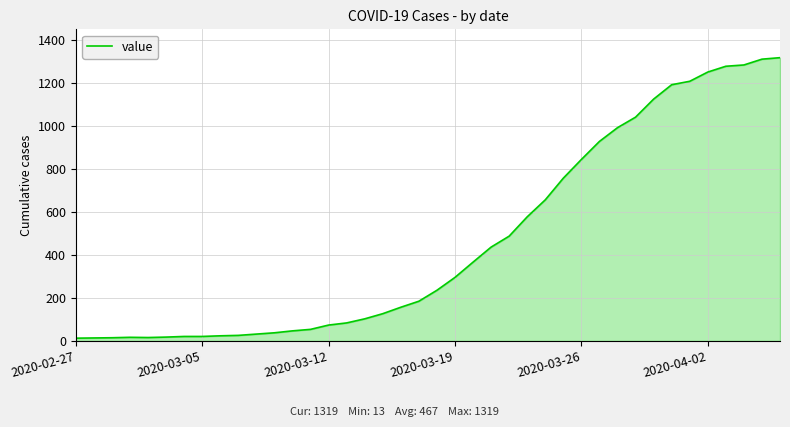

What is the maximum value shown in the chart?

1319